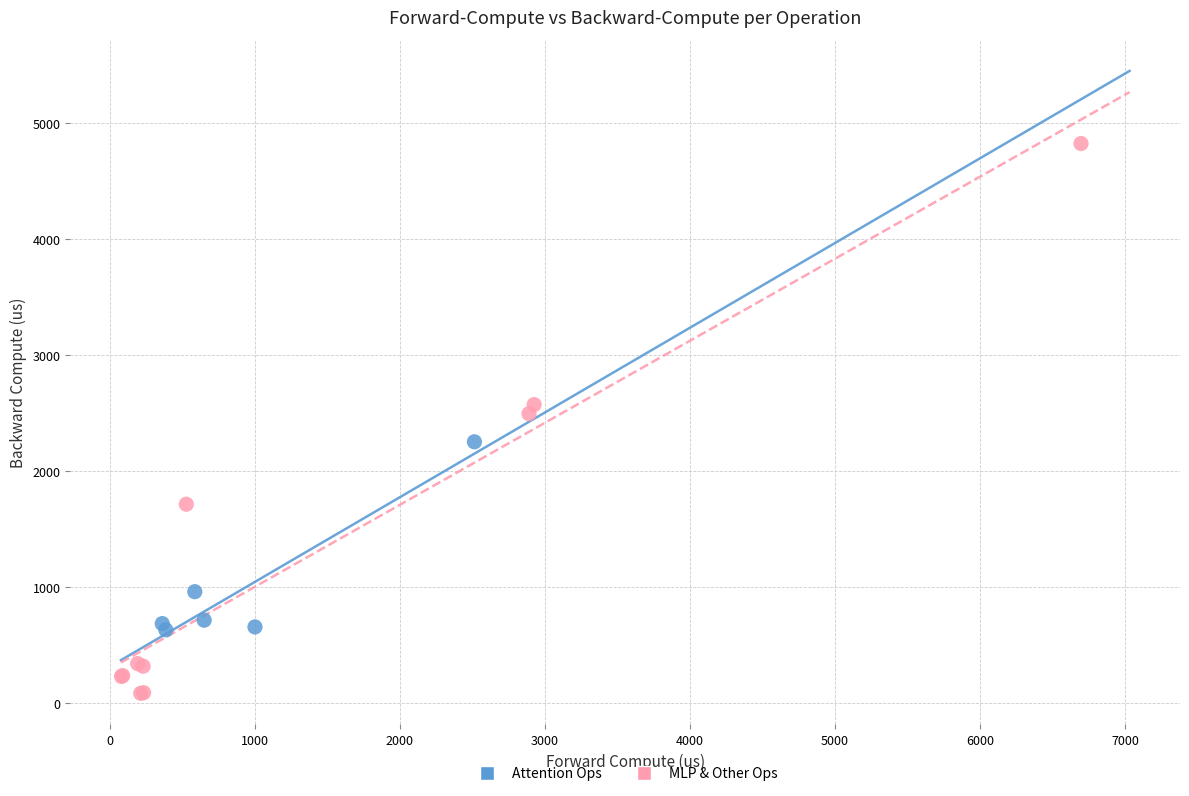

What are all the series names shown in the legend?

Attention Ops, MLP & Other Ops